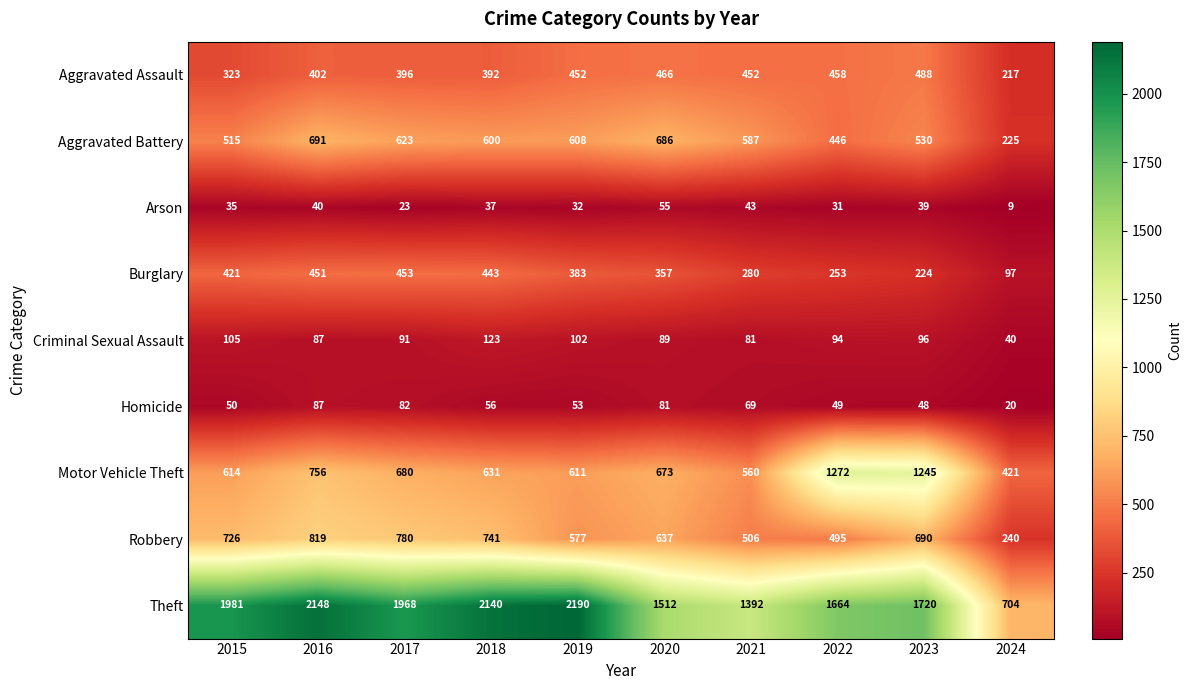

True or false: Aggravated Battery has a value of 244 at 2021.

False